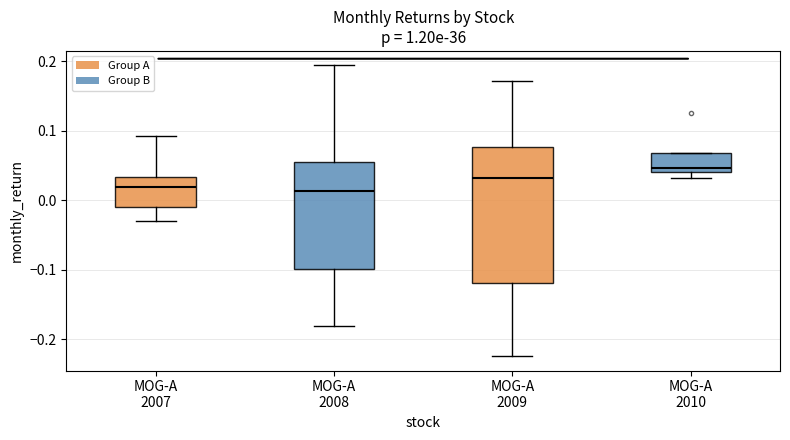

Reading left to right, read every box against the y-axis: the position of its median line, the range the box covers, and the ends of its whiskers. The values are not printed on the chart, so give them approximately, as read against the axis.

MOG-A 2007: median 0.02, box -0.01 to 0.03, whiskers -0.03 to 0.09
MOG-A 2008: median 0.01, box -0.10 to 0.06, whiskers -0.18 to 0.19
MOG-A 2009: median 0.03, box -0.12 to 0.08, whiskers -0.22 to 0.17
MOG-A 2010: median 0.05, box 0.04 to 0.07, whiskers 0.03 to 0.07